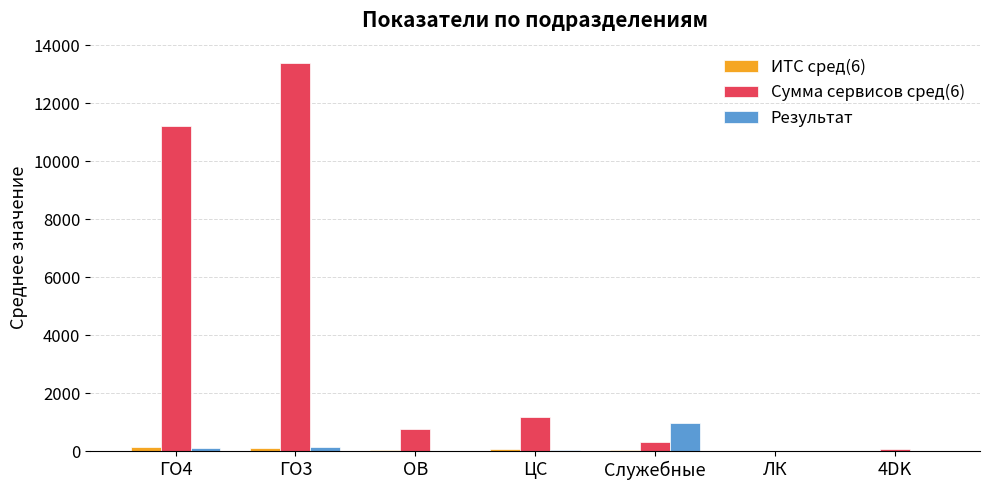

True or false: Результат has a value of 596.1 at ЛК.

False